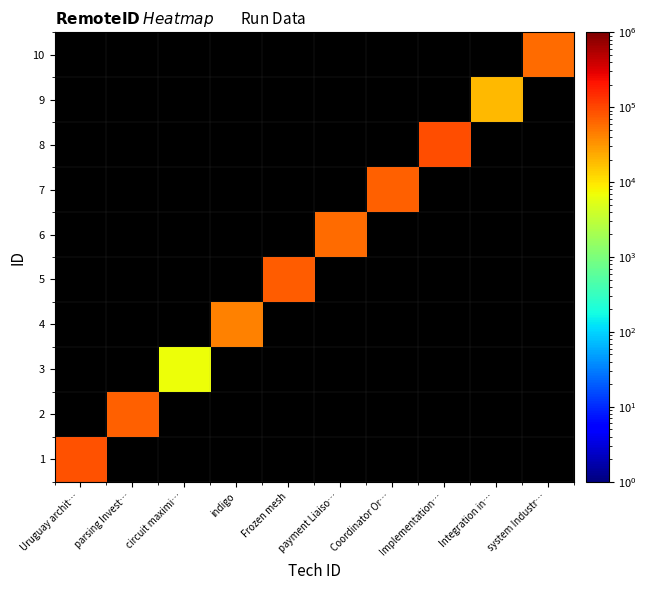

True or false: 8 has a value of 88299.0 at Implementation….

True